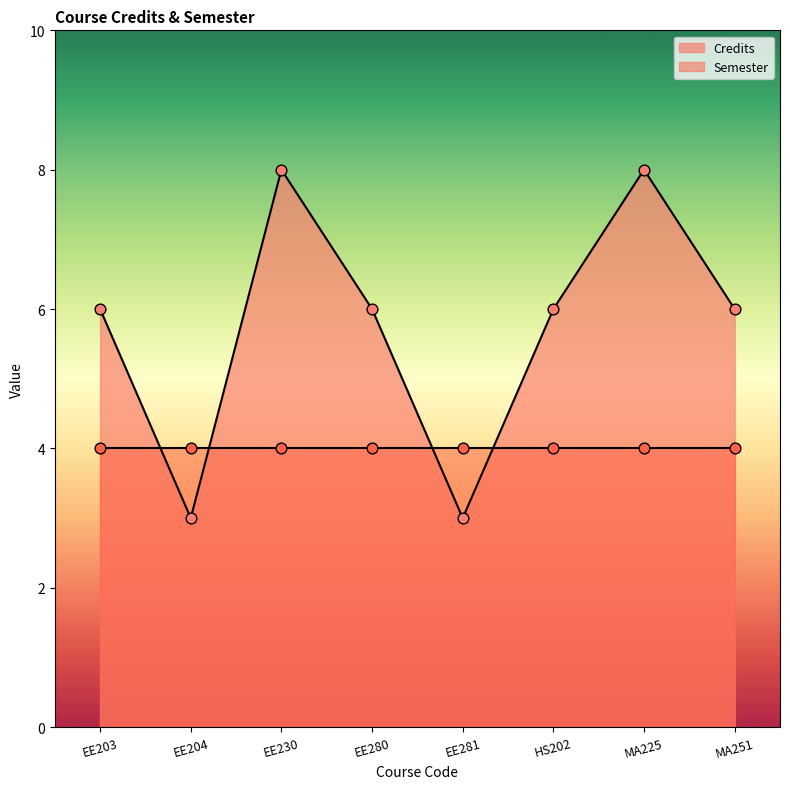

Which has a higher value, HS202 or MA225?

MA225